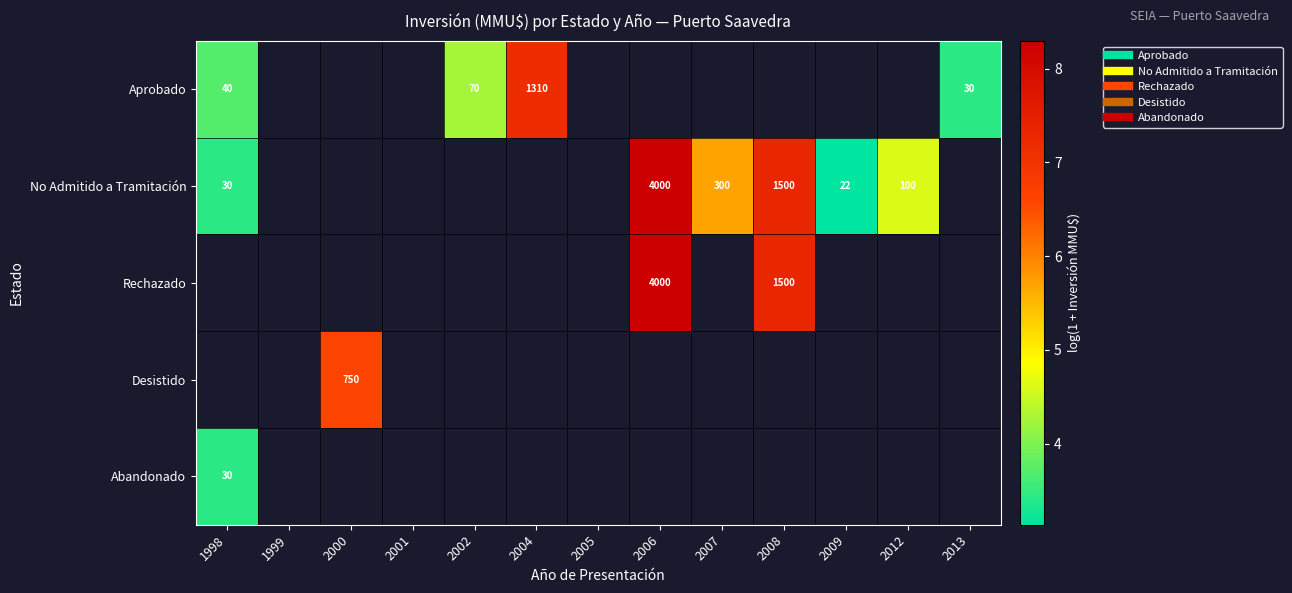

What is the maximum value shown in the chart?

8.3